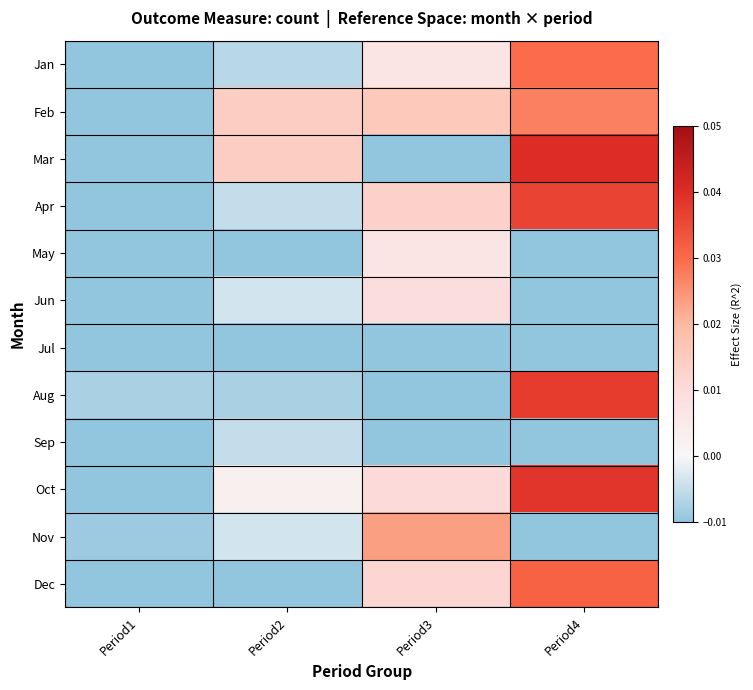

Which category has the lowest value across all series?

Period1